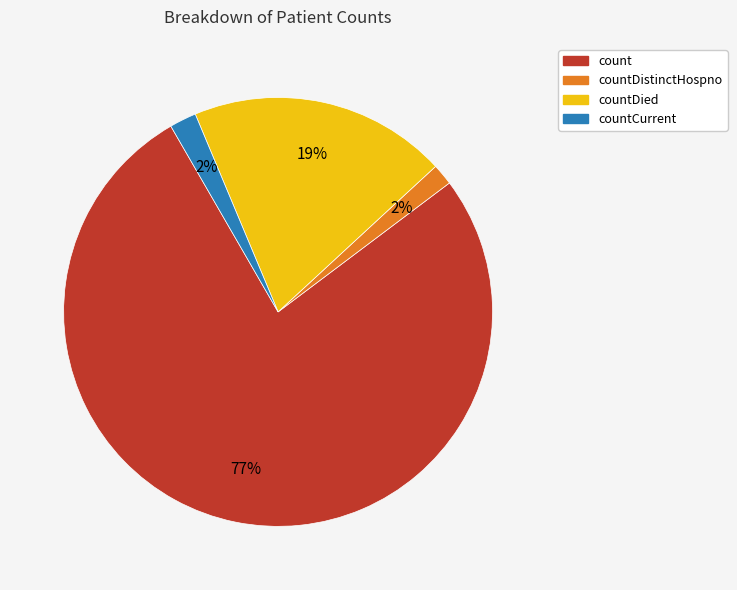

Is there a majority slice in this chart?

Yes